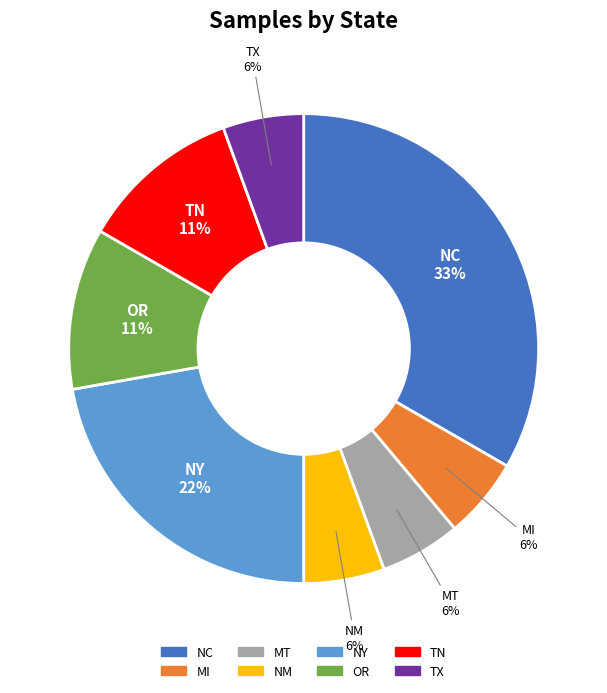

To the nearest percent, what is the average slice percentage?

12%